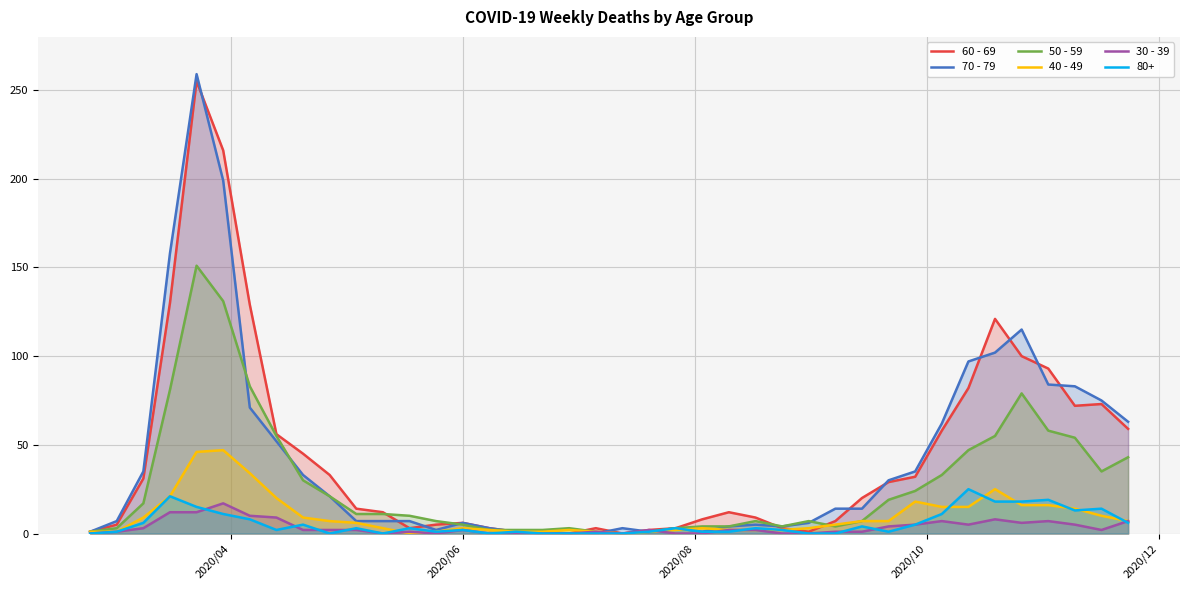

What is the greatest value displayed?

259